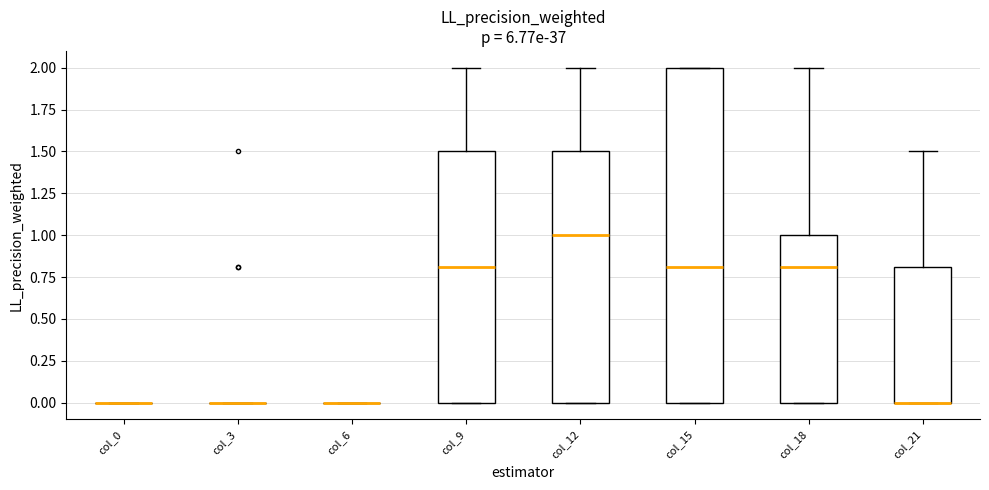

Reading left to right, read every box against the y-axis: the position of its median line, the range the box covers, and the ends of its whiskers. The values are not printed on the chart, so give them approximately, as read against the axis.

col_0: box collapsed to a line at 0.0, whiskers 0.0 to 0.0
col_3: box collapsed to a line at 0.0, whiskers 0.0 to 0.0
col_6: box collapsed to a line at 0.0, whiskers 0.0 to 0.0
col_9: median 0.8, box 0.0 to 1.5, whiskers 0.0 to 2.0
col_12: median 1.0, box 0.0 to 1.5, whiskers 0.0 to 2.0
col_15: median 0.8, box 0.0 to 2.0, whiskers 0.0 to 2.0
col_18: median 0.8, box 0.0 to 1.0, whiskers 0.0 to 2.0
col_21: median 0.0 (drawn on the box's lower edge), box 0.0 to 0.8, whiskers 0.0 to 1.5